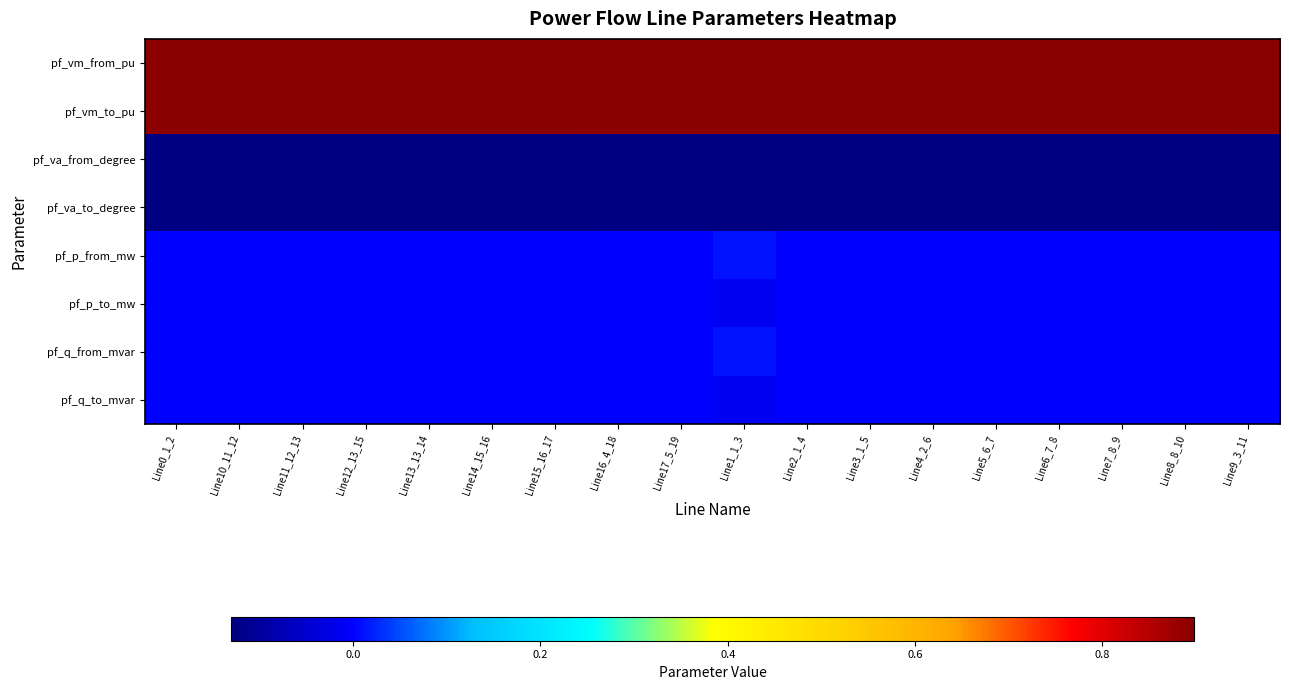

Which has a higher value, Line12_13_15 or Line1_1_3?

Line1_1_3